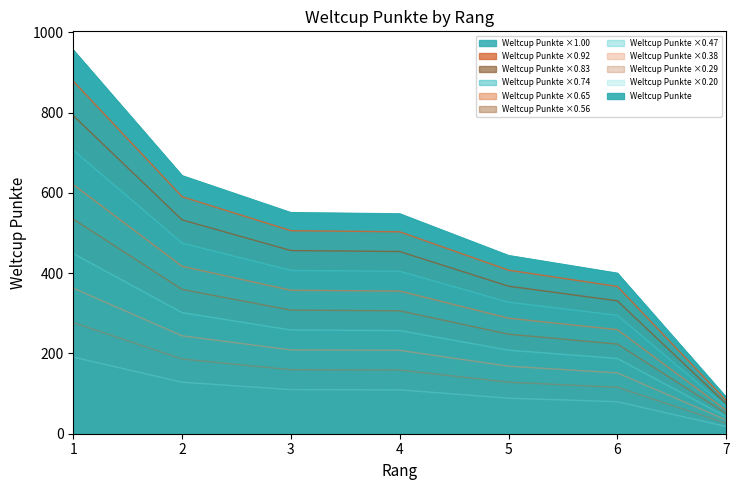

Reading right to left, list all the values displayed in this chart.

90	399	443	547	550	642	955